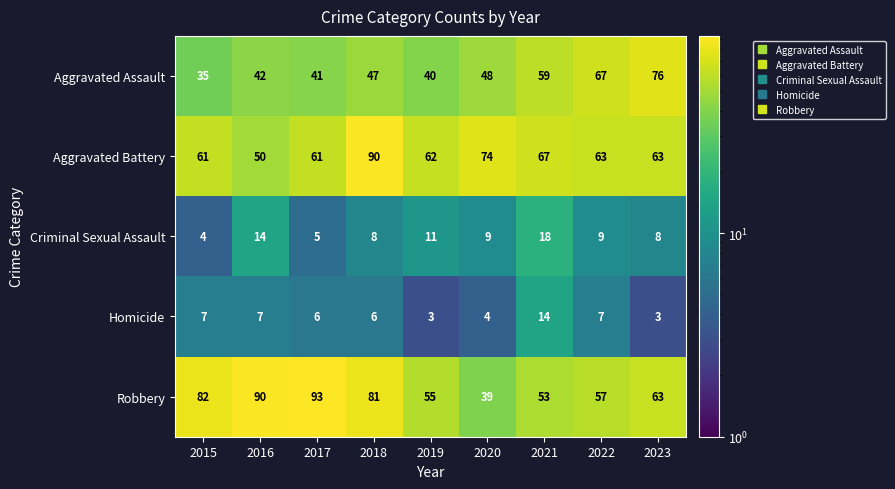

At which category is the sum across all series the highest?

2018